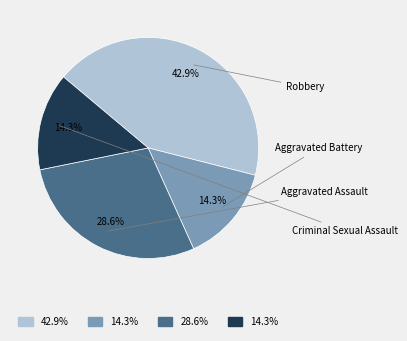

Count the number of slices in the pie.

4